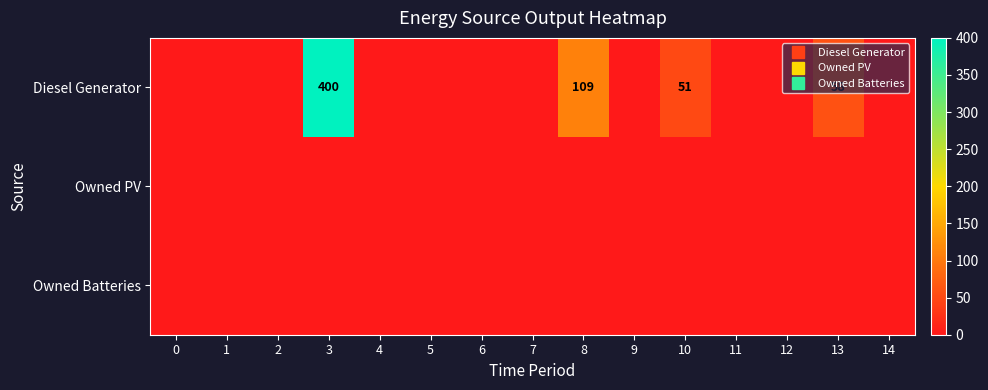

Which series has the largest total across all categories?

Diesel Generator